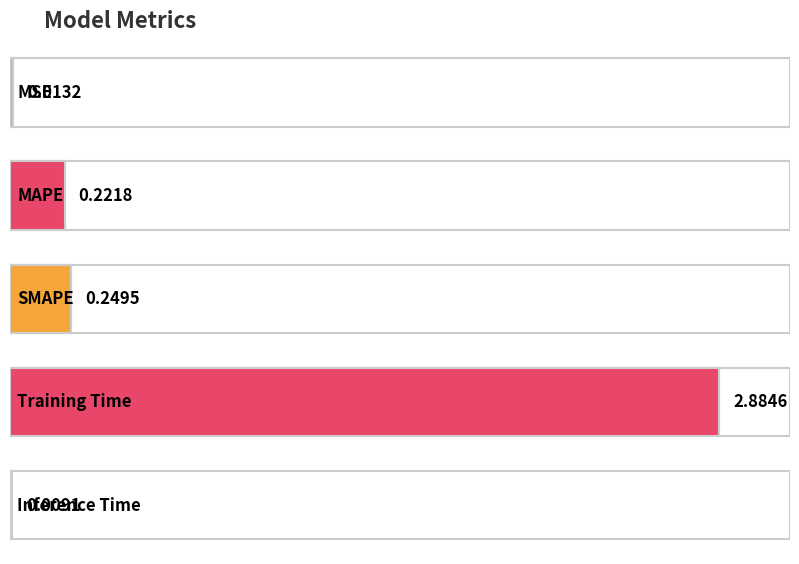

What is the maximum value shown in the chart?

2.9